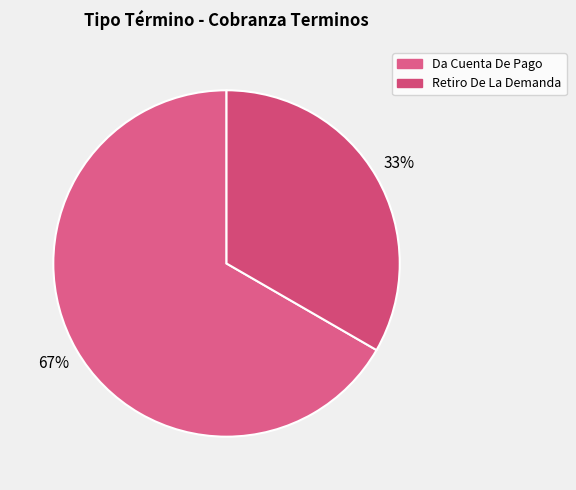

How many segments does this pie chart have?

2